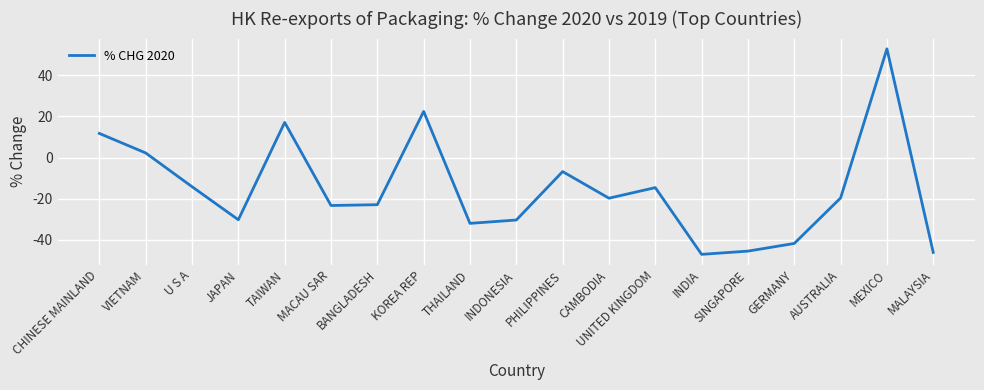

What is the difference between the values at VIETNAM and CAMBODIA?

22.0